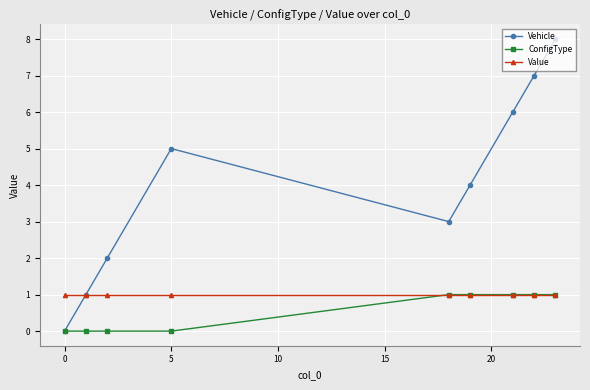

What is the greatest value displayed?

8